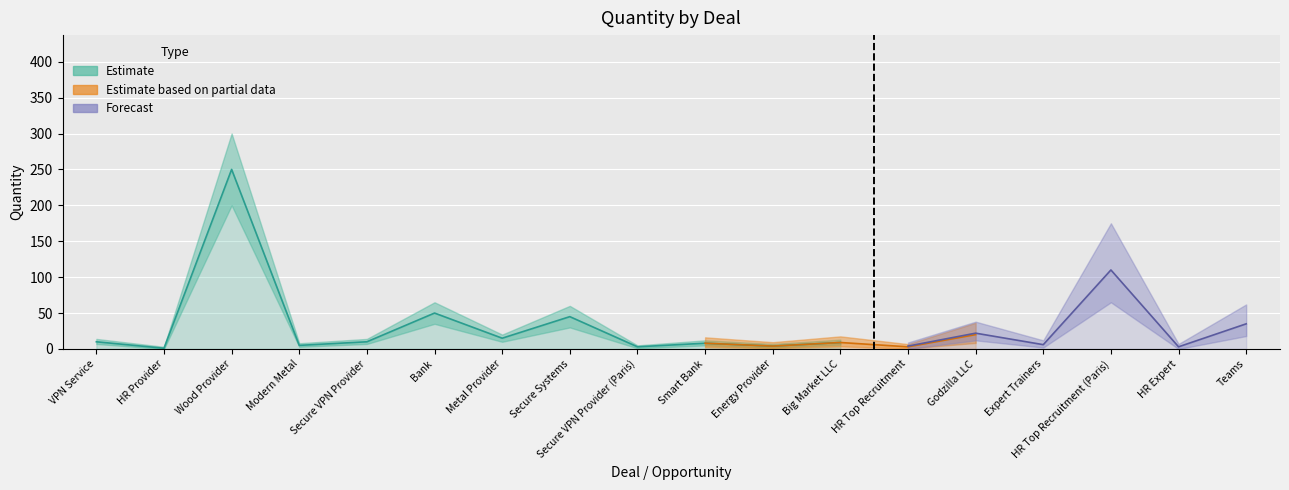

What is the difference between the maximum and minimum values in the Quantity_lower series?

200